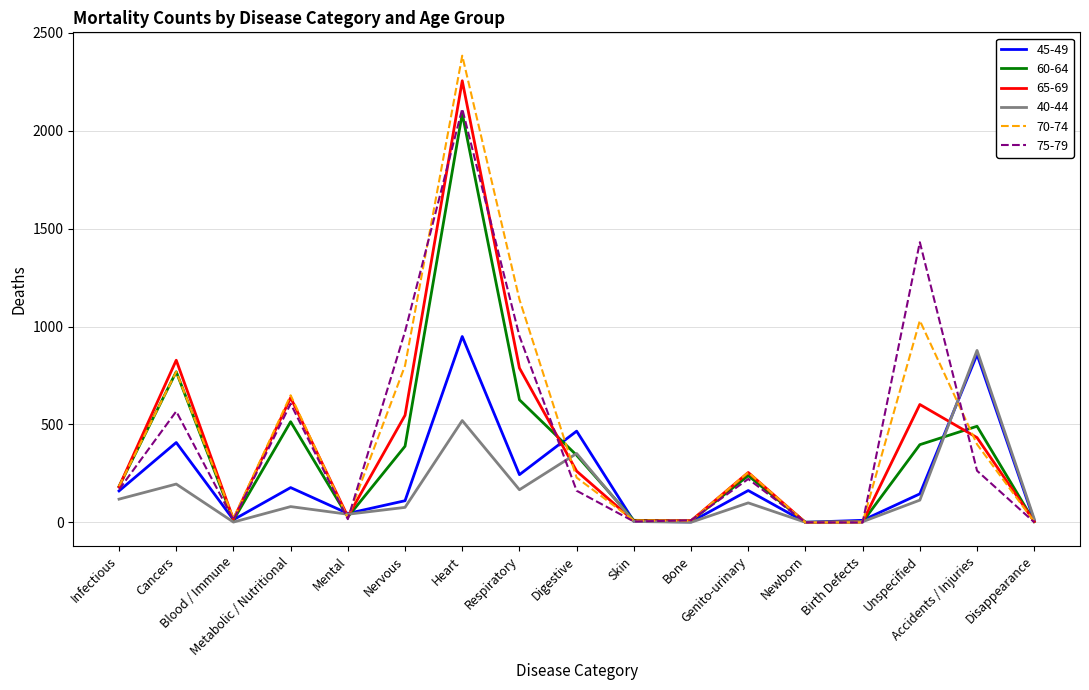

The 70-74 series shows 129 at Genito-urinary. True or false?

False